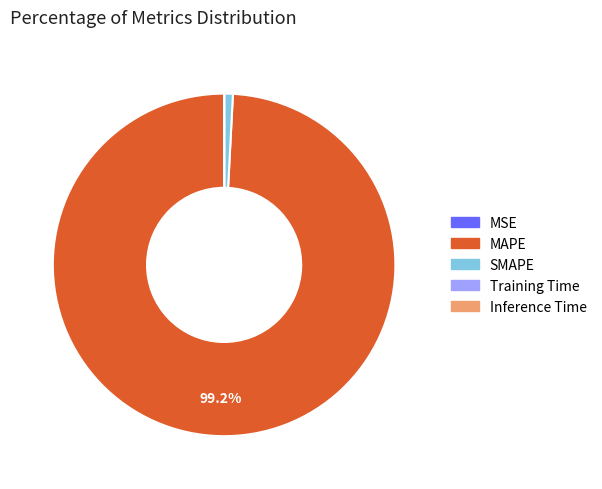

Is there a majority slice in this chart?

Yes